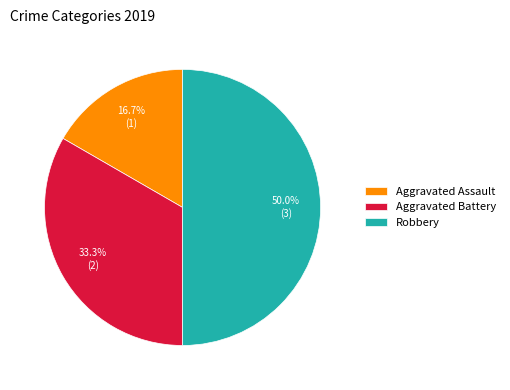

The Aggravated Battery slice represents 21% of the pie. True or false?

False